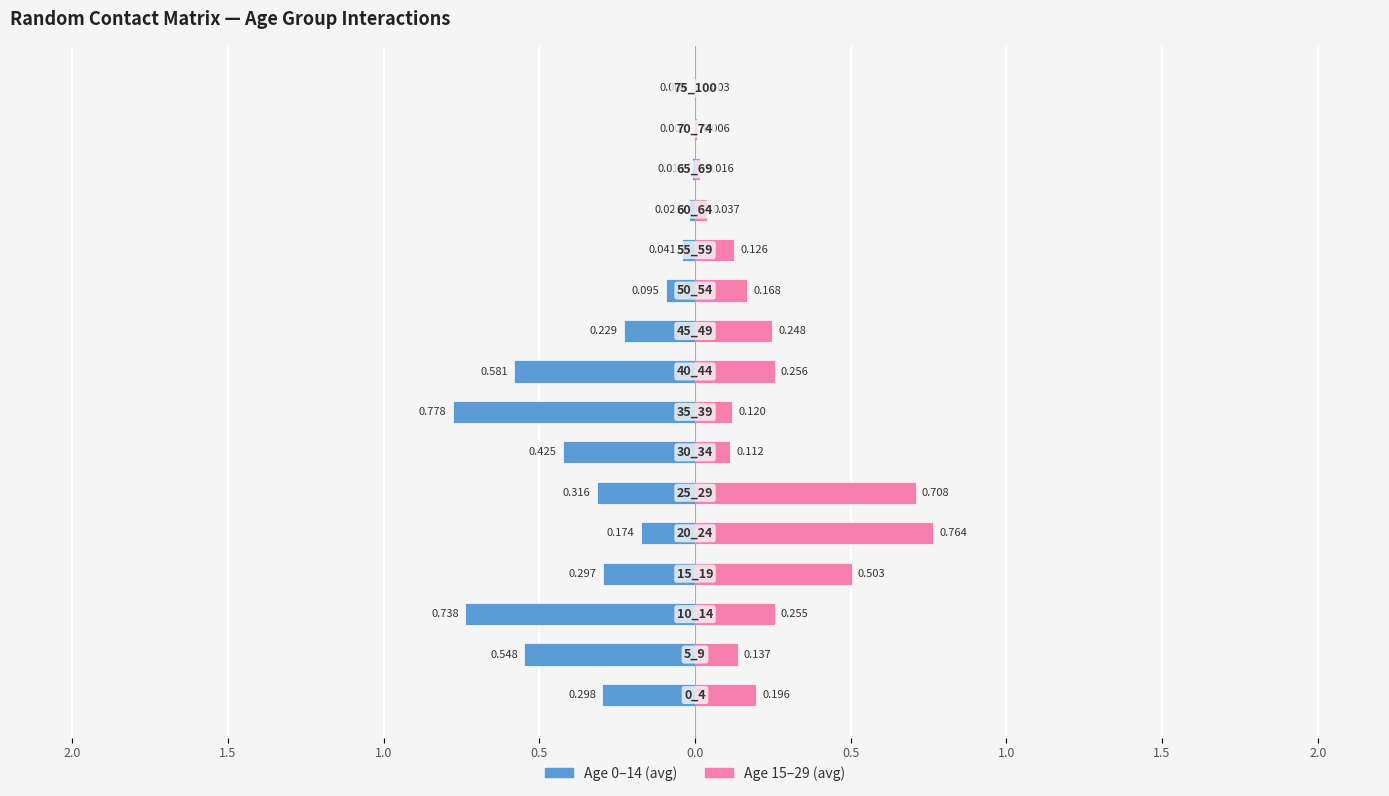

The 15_19 / 20_24 / 25_29 (avg) series shows 0.1 at 1.5. True or false?

False